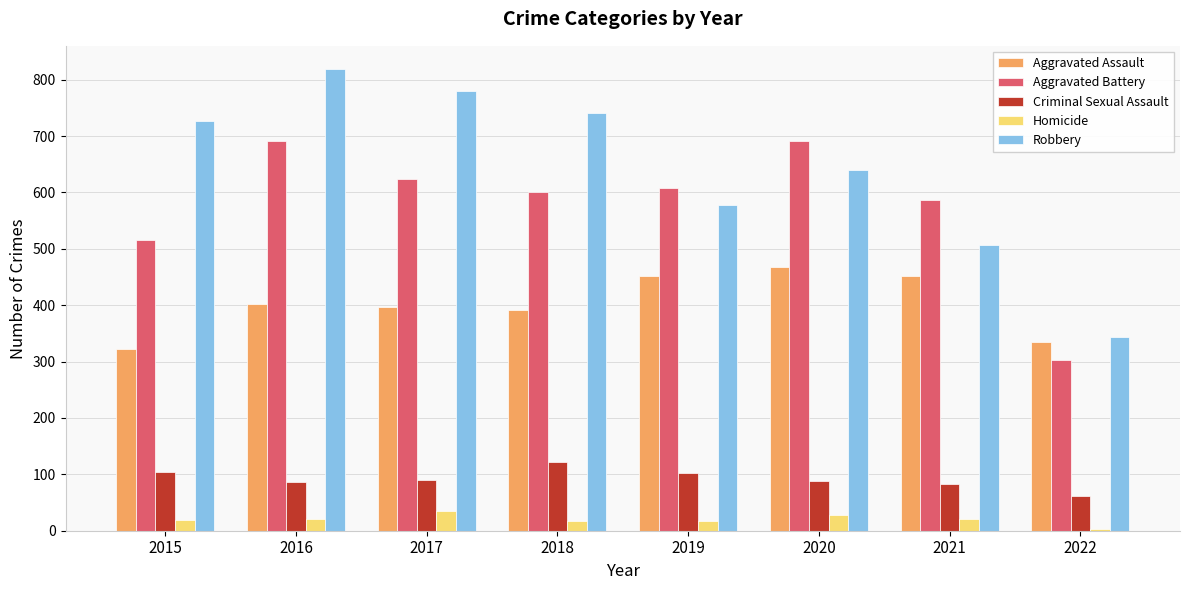

Where is Robbery nearest to the value 581?

2019